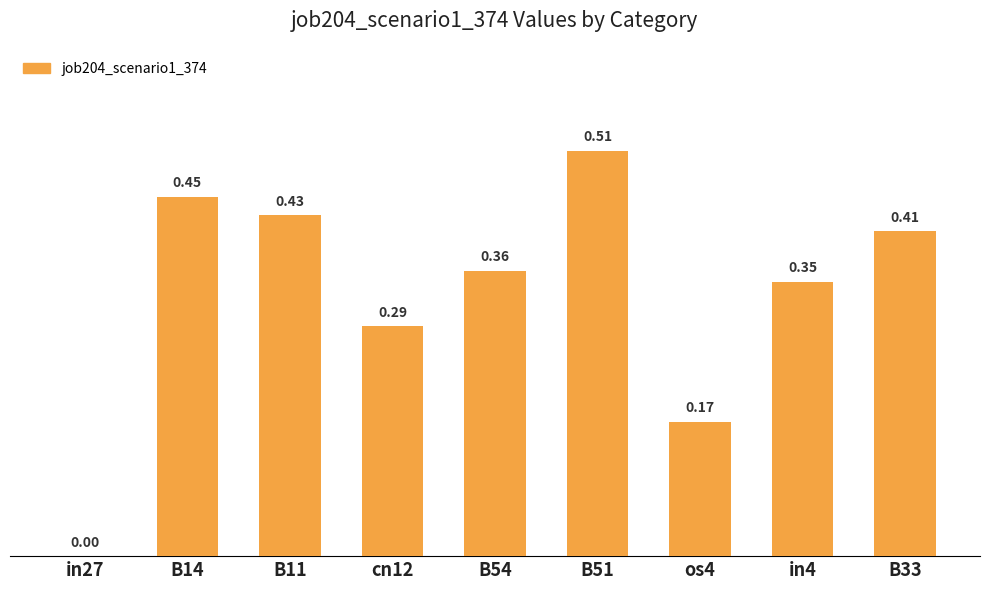

What is the change in value from B11 to B51?

+0.1